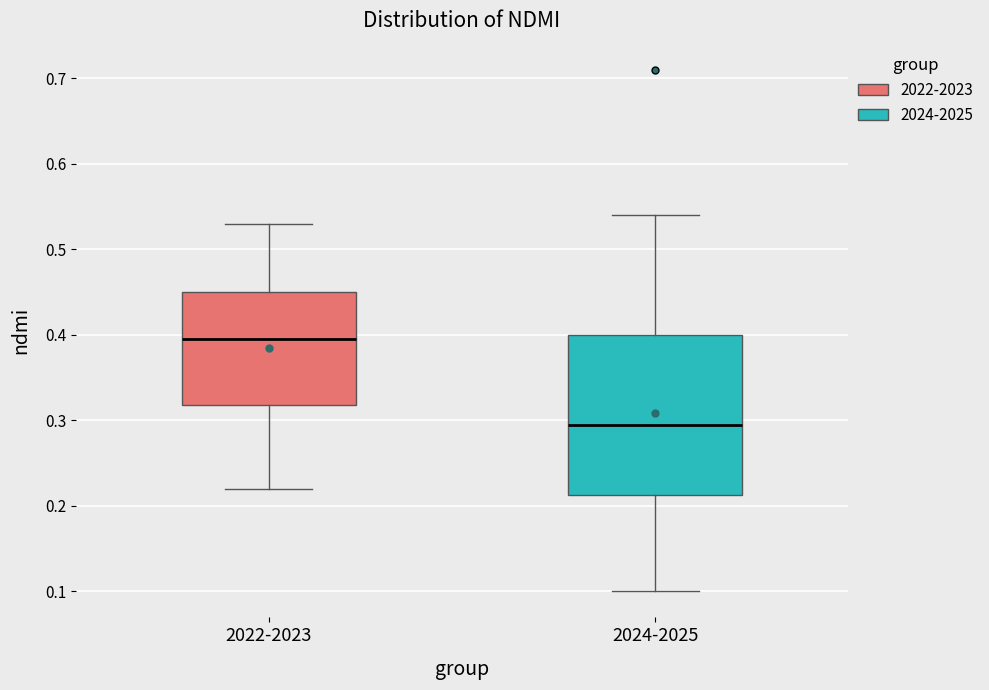

Which box is the tallest, from its lower edge to its upper edge?

2024-2025